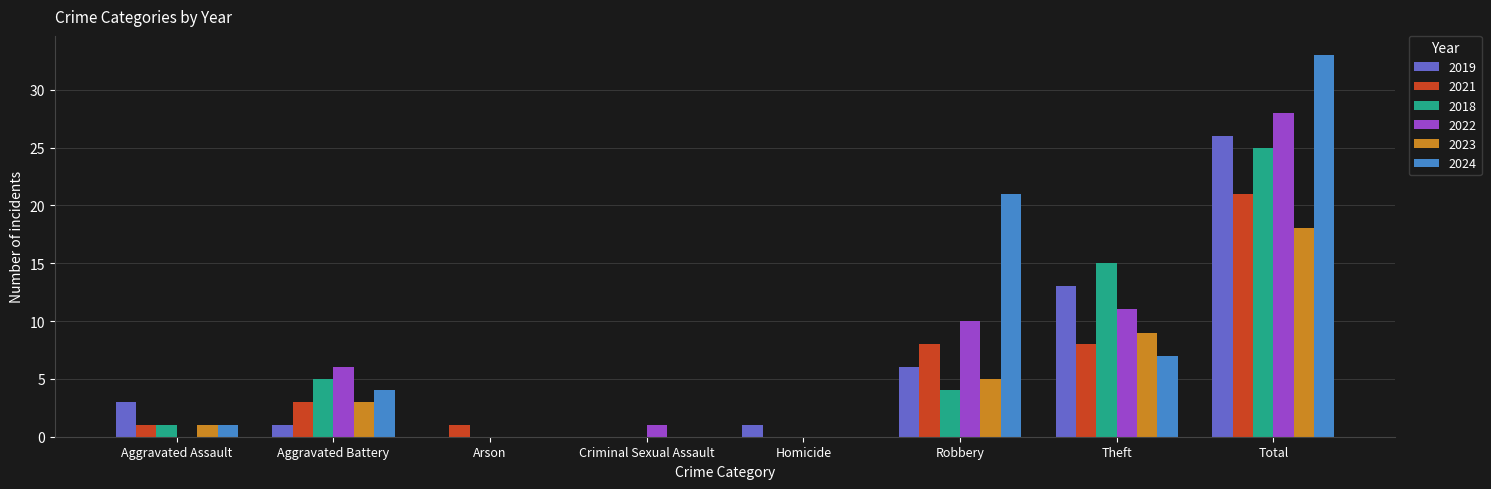

Reading left to right, extract all data points from this chart.

2019: 3	1	0	0	1	6	13	26
2021: 1	3	1	0	0	8	8	21
2018: 1	5	0	0	0	4	15	25
2022: 0	6	0	1	0	10	11	28
2023: 1	3	0	0	0	5	9	18
2024: 1	4	0	0	0	21	7	33